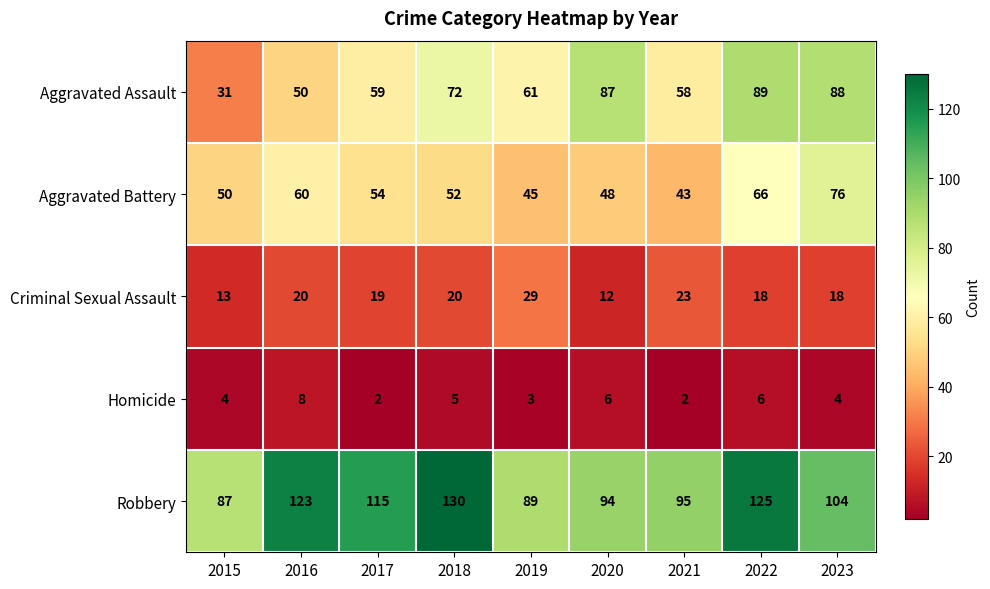

How many data points in Homicide are less than 4?

3